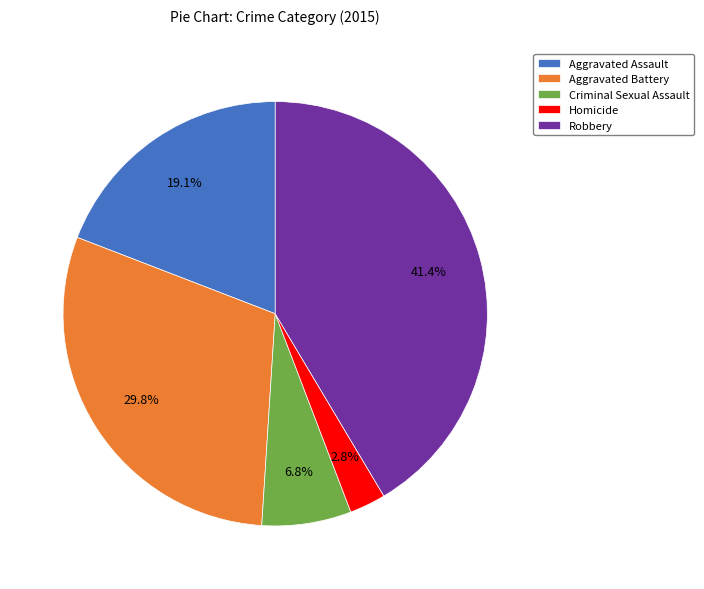

Between Aggravated Battery and Robbery, which is larger?

Robbery